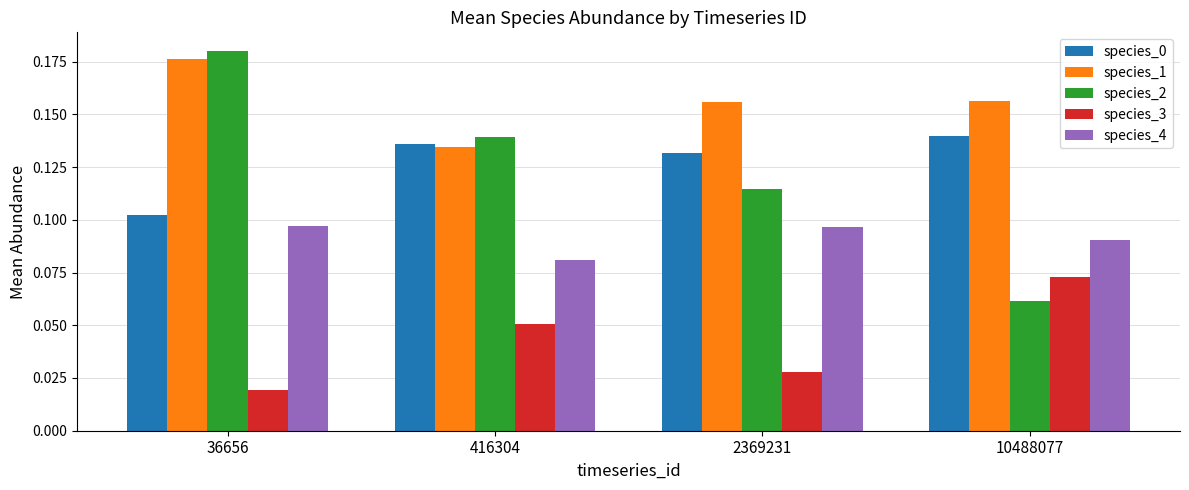

Count the species_1 values in the range 0 to 1.

4